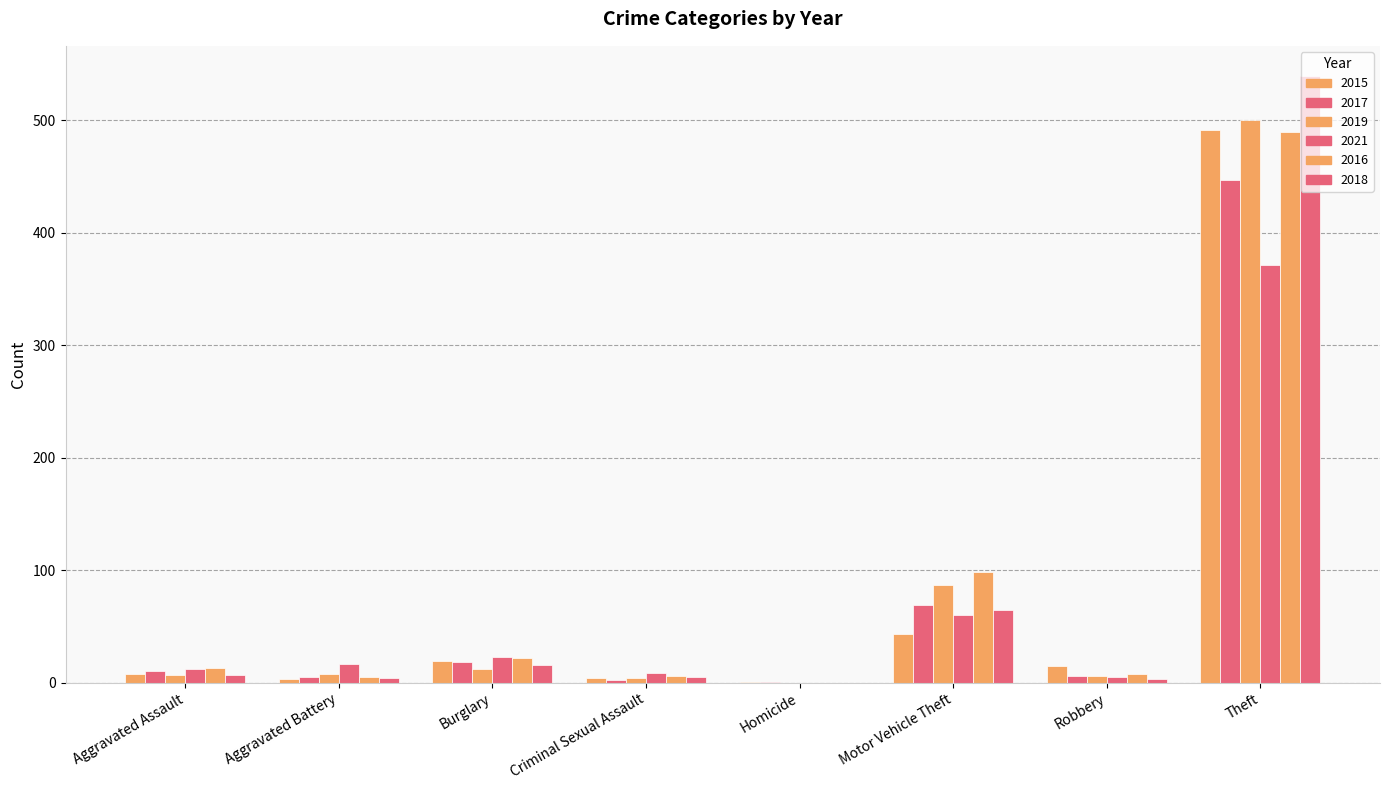

Reading left to right, list all the values displayed in this chart.

2015: 8	3	19	4	1	43	15	491
2017: 10	5	18	2	1	69	6	447
2019: 7	8	12	4	0	87	6	500
2021: 12	17	23	9	0	60	5	371
2016: 13	5	22	6	0	98	8	489
2018: 7	4	16	5	0	65	3	539